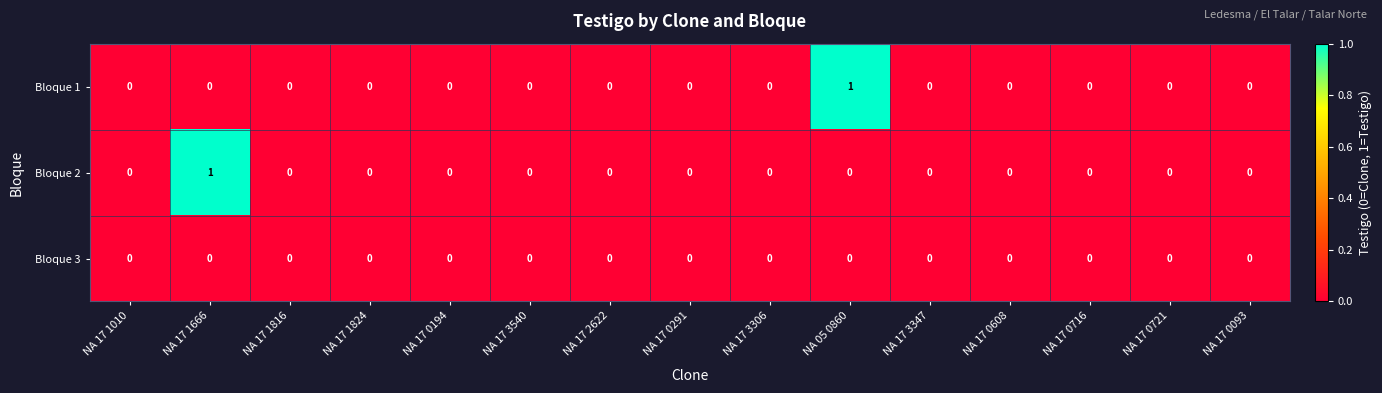

Which series changed the most between NA 17 1666 and NA 17 1816?

Bloque 2